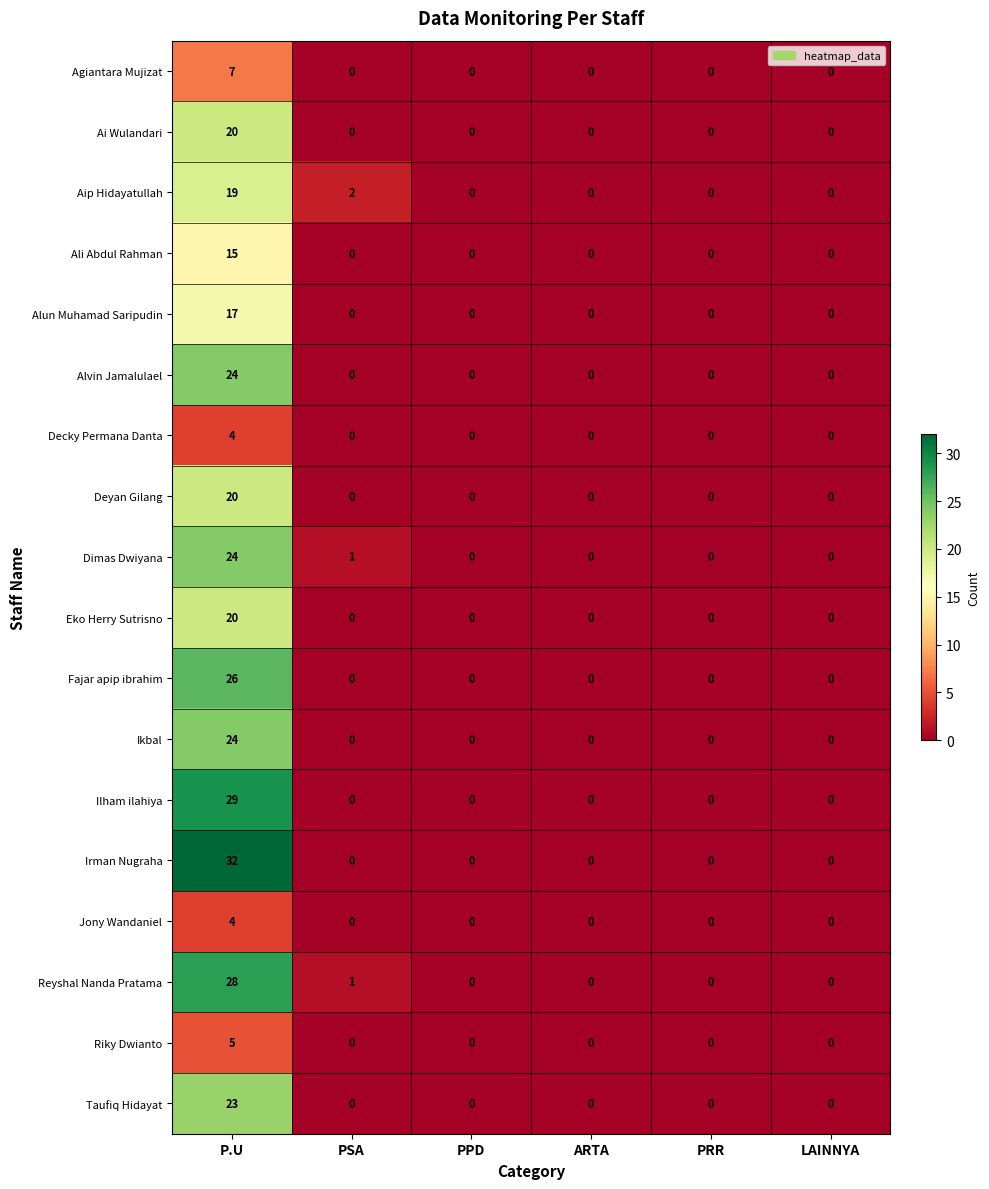

Between P.U and PSA, which series saw the biggest shift?

Irman Nugraha